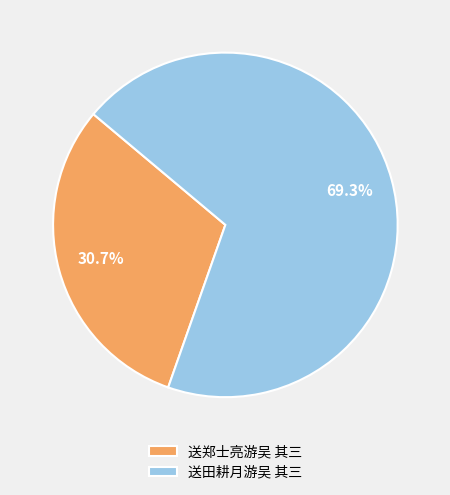

Approximately how many times larger is the value at 送田耕月游吴 其三 compared to 送郑士亮游吴 其三?

2.3